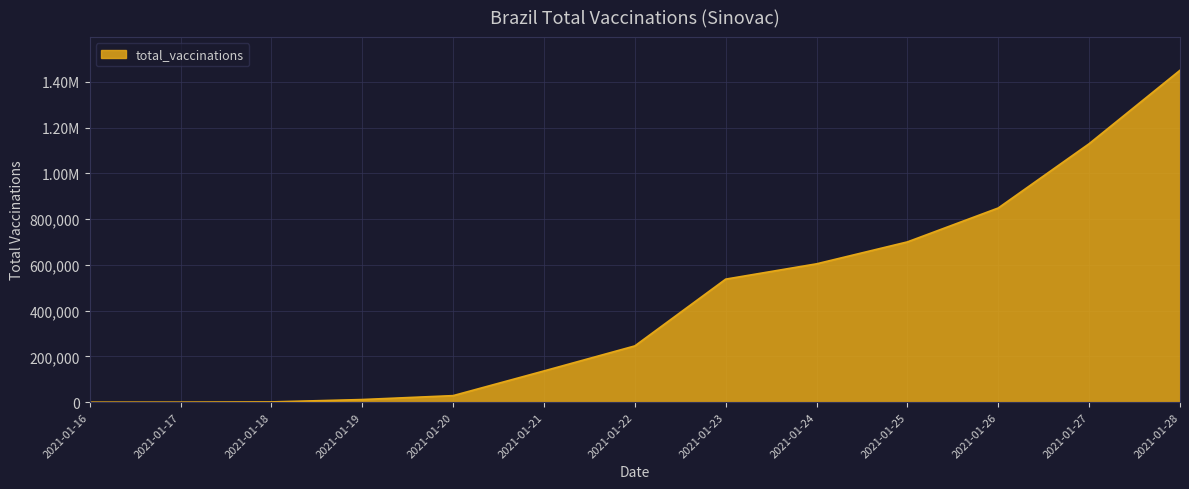

Between 2021-01-18 and 2021-01-22, which is larger?

2021-01-22